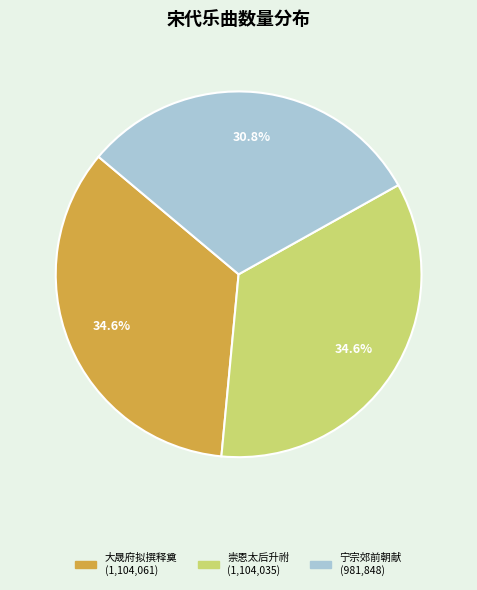

Is there a majority slice in this chart?

No